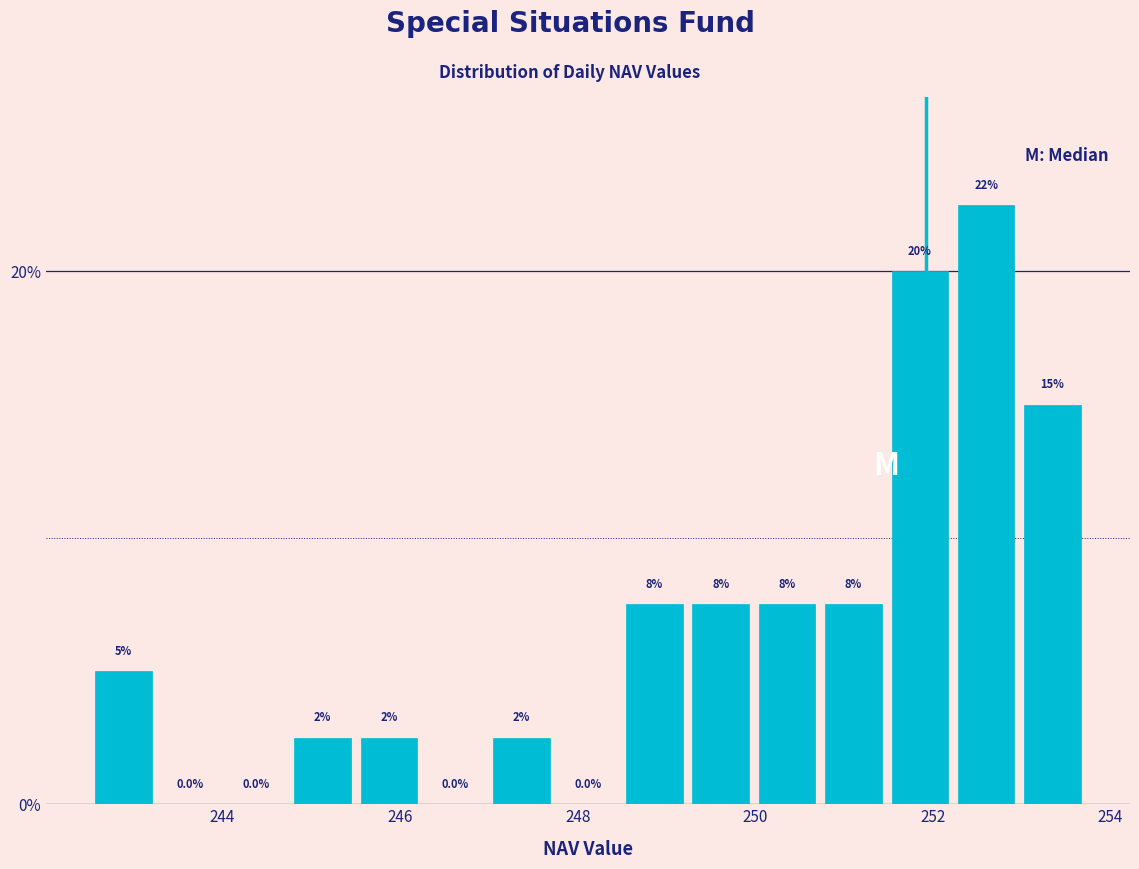

Read against the x-axis, roughly where is the centre of the tallest bar?

252.6